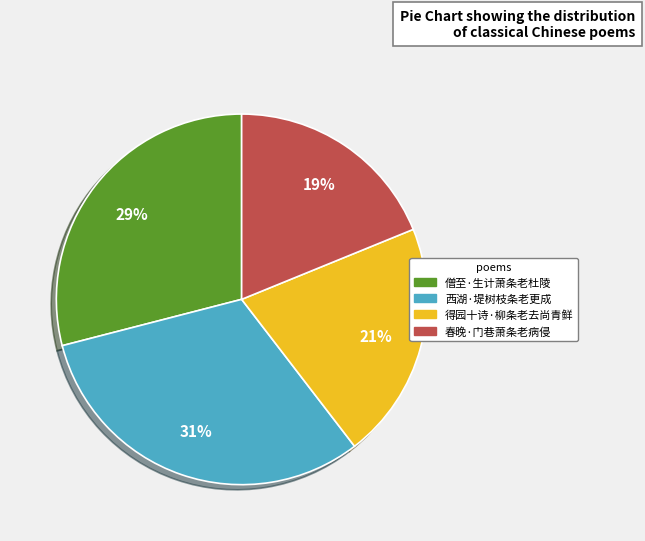

How many segments does this pie chart have?

4